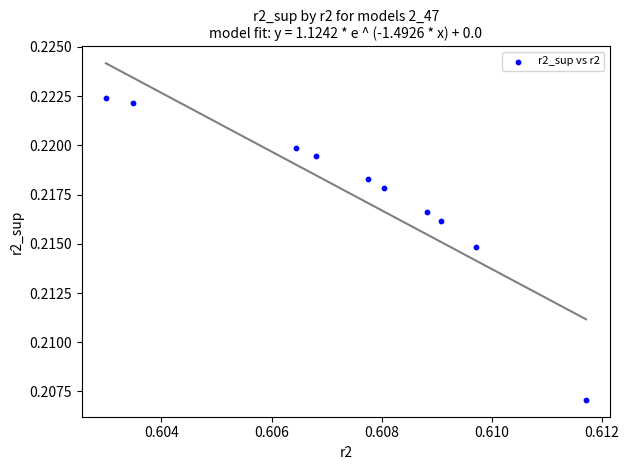

What is the average X value?

0.6